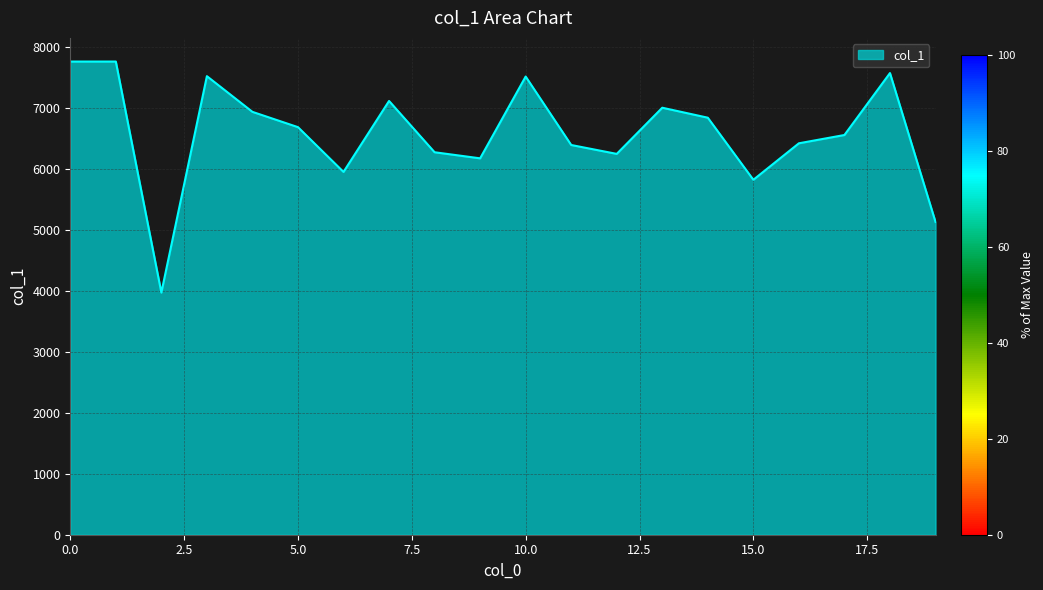

What is the difference between the maximum and minimum values?

3793